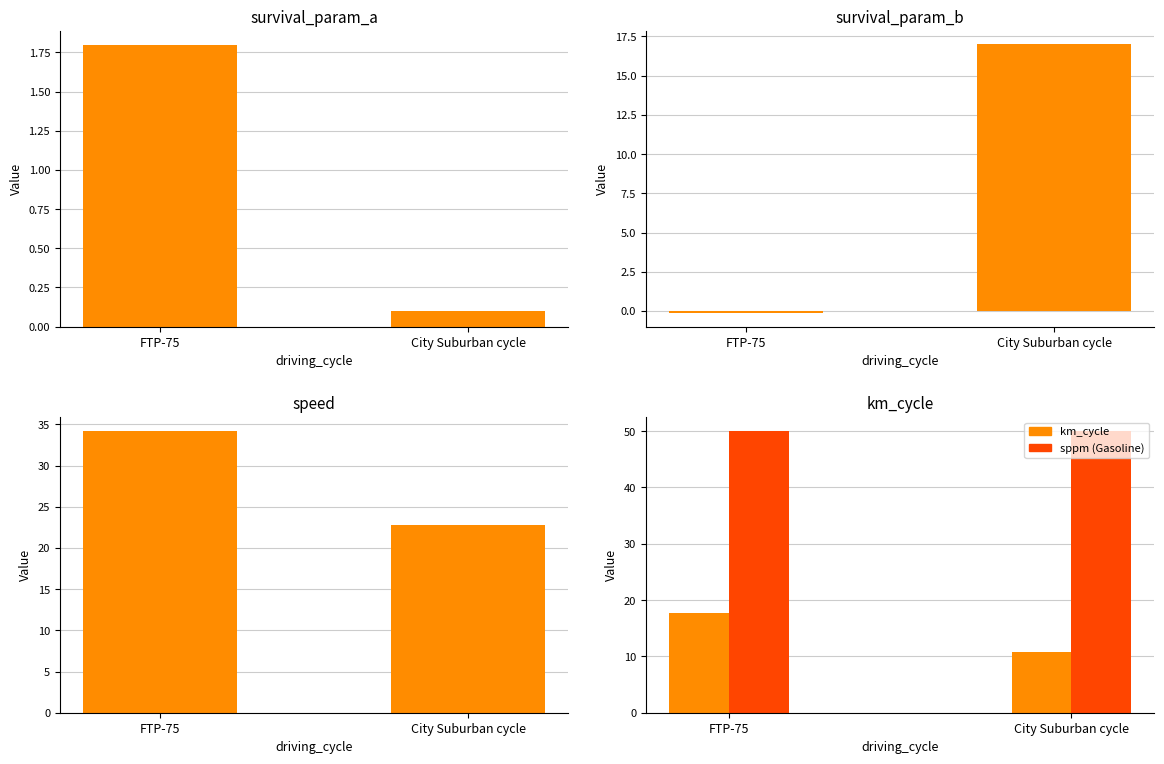

Rank the series at FTP-75 from highest to lowest value.

sppm (Gasoline), speed, km_cycle, survival_param_a (PC/LCV), survival_param_b (PC/LCV)